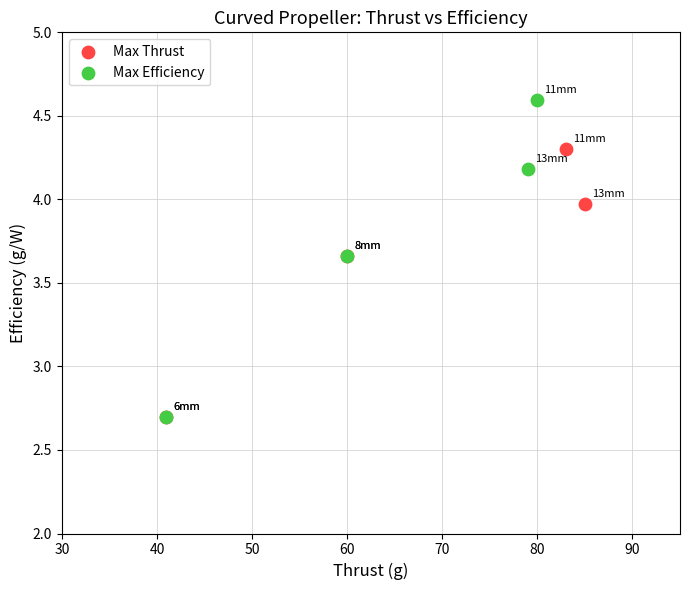

Which series reaches the maximum Y coordinate?

Max Efficiency